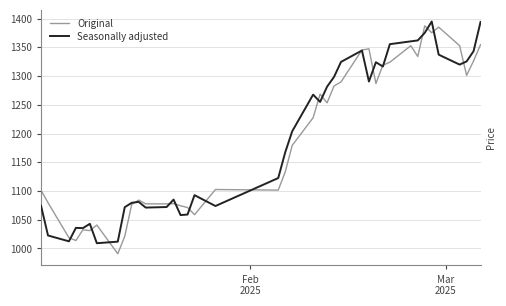

What is the minimum value for Seasonally adjusted?

1009.1